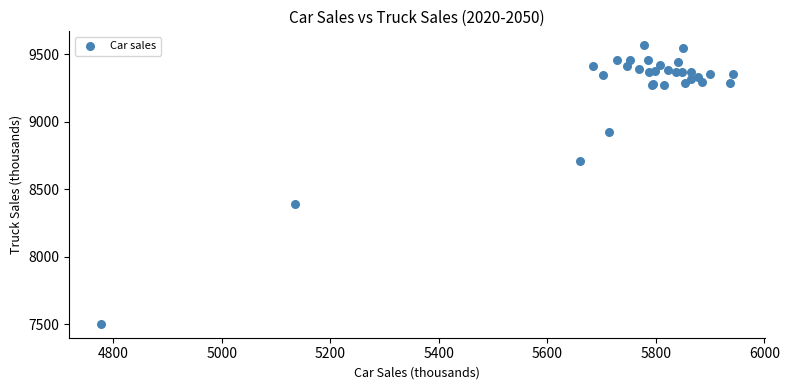

What Y value in the scatter plot is closest to 8535?

8394.1